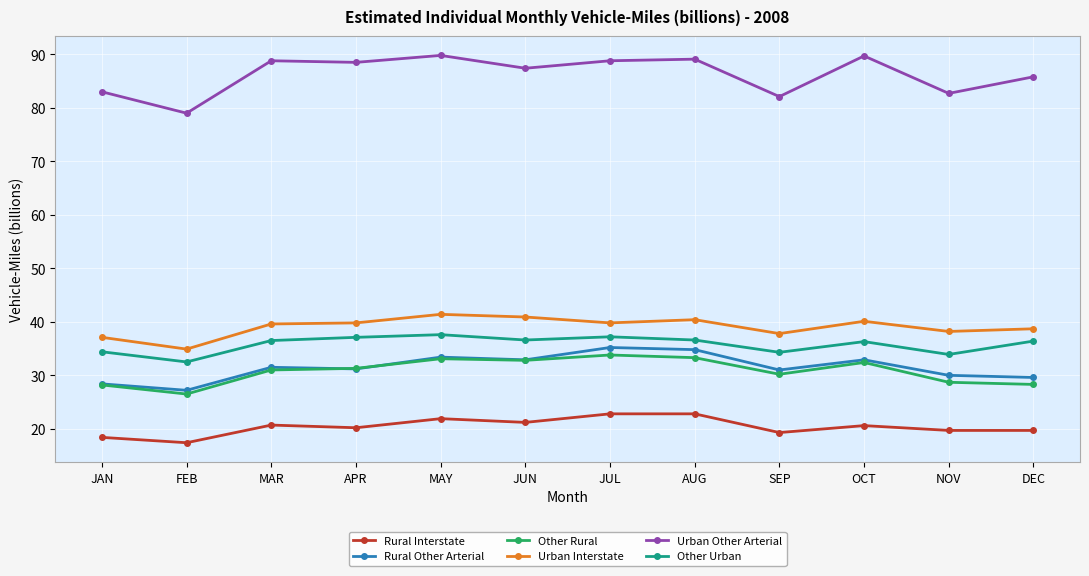

What is the label of the 7th point from the left?

JUL